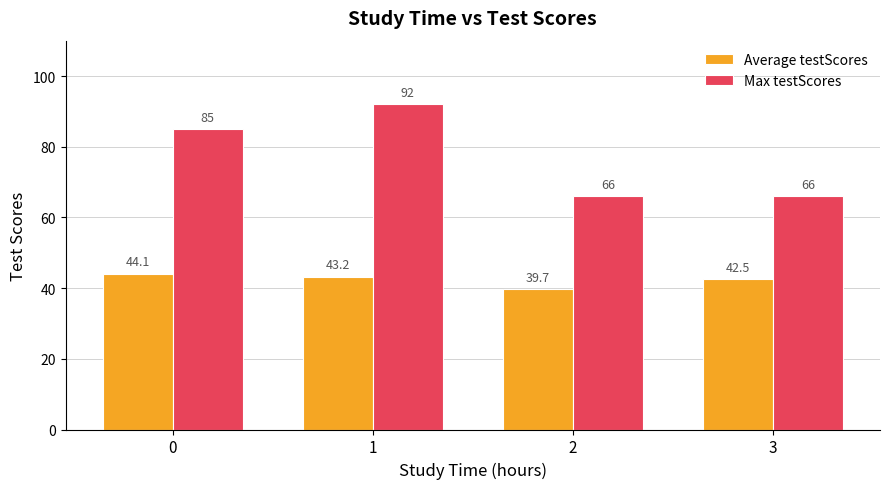

List the labels in order of Average testScores value, largest first.

0, 1, 3, 2